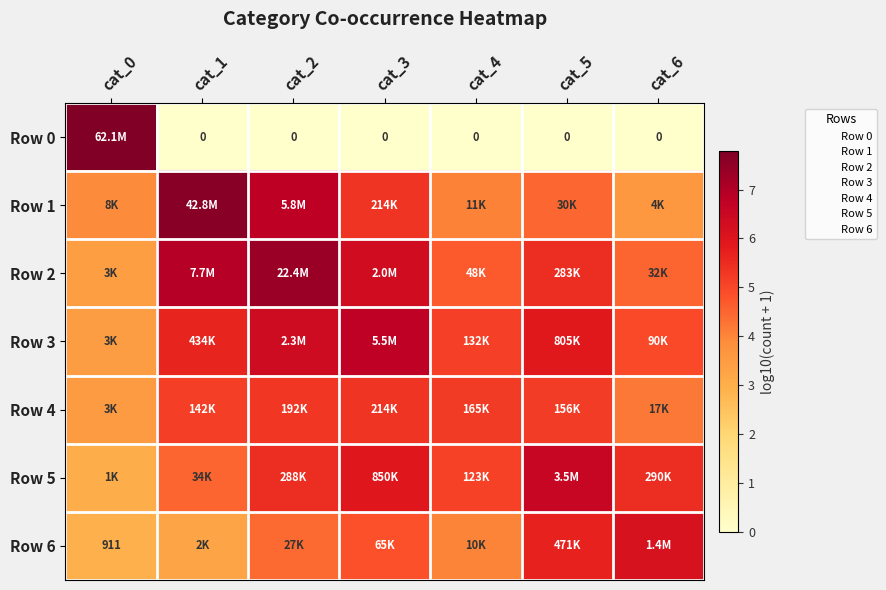

What is the greatest value displayed?

7.8